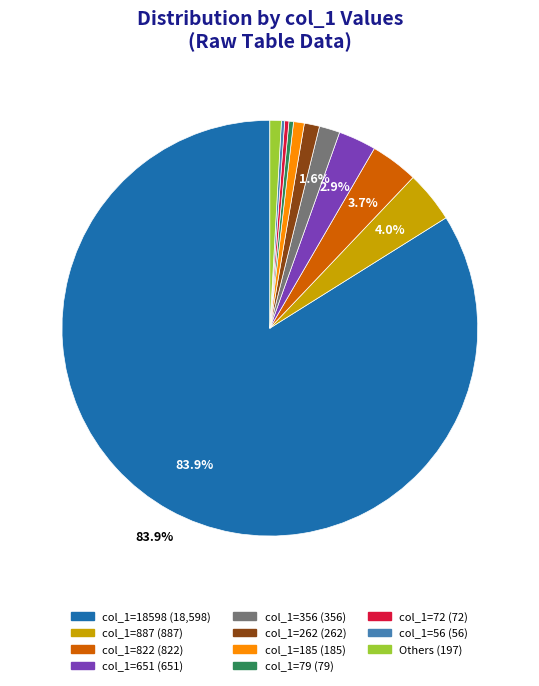

Does any single category account for the majority?

Yes